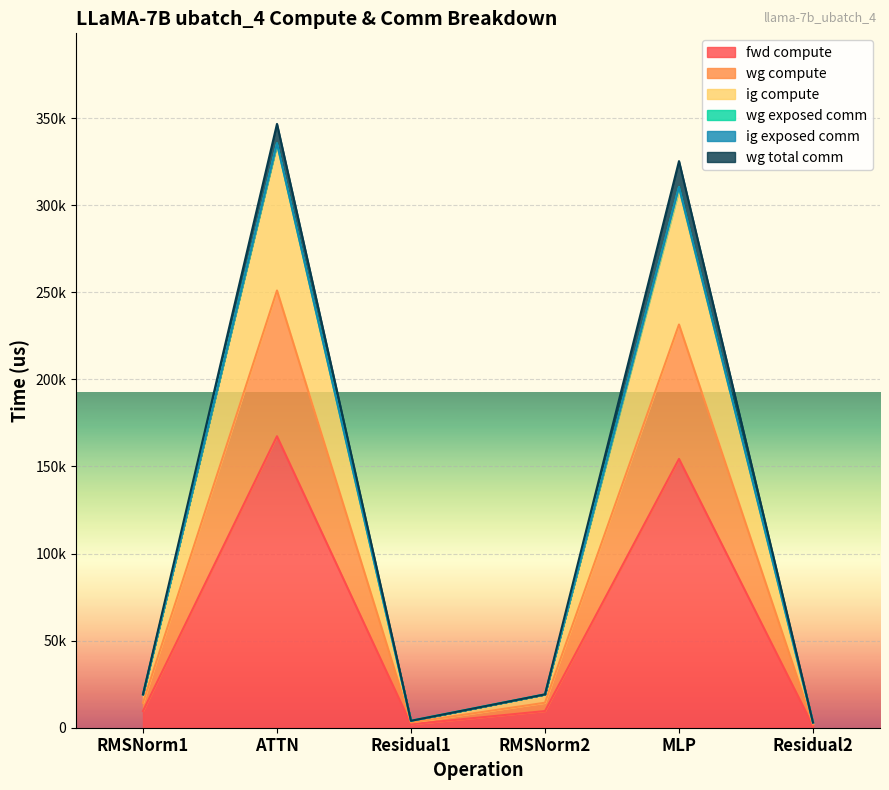

True or false: wg compute has more than 0 interior local peaks.

True